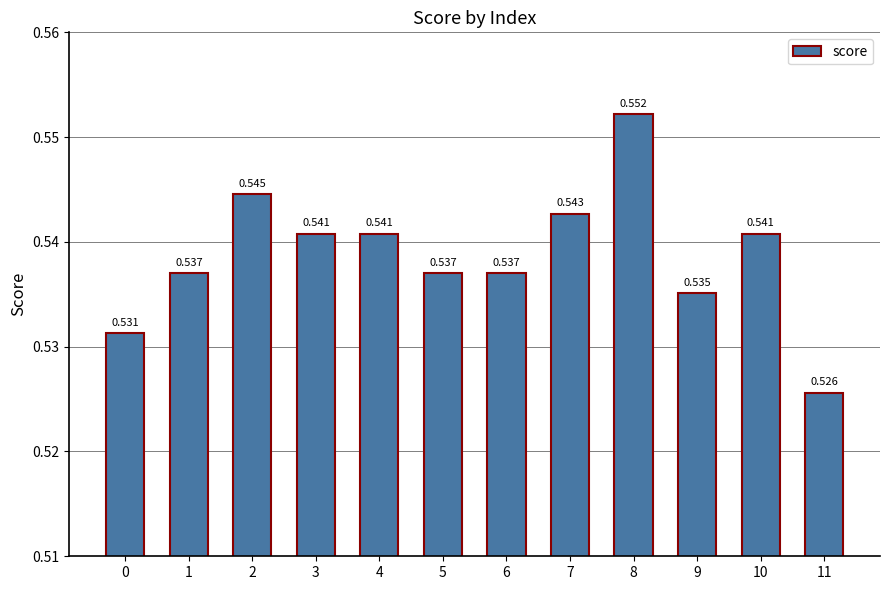

Where is the data nearest to the value 0?

11